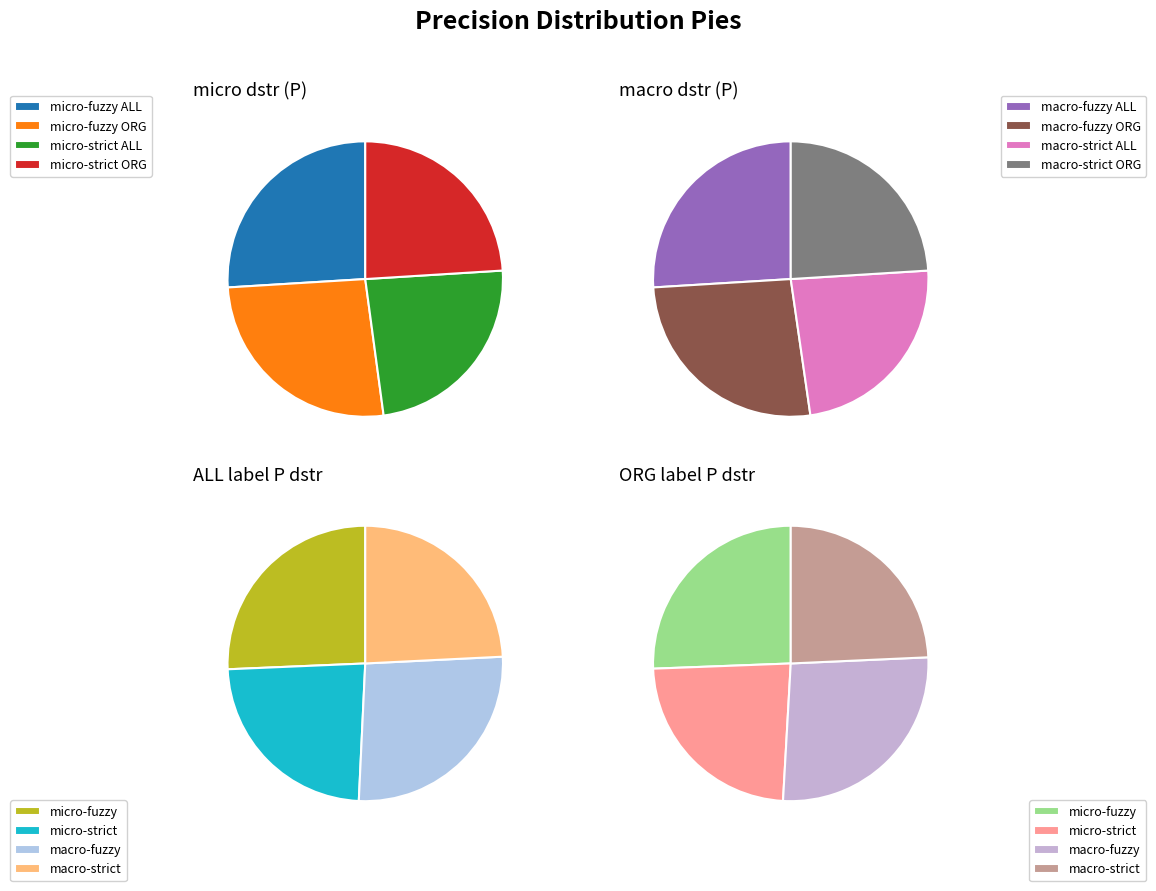

What is the largest slice in the pie chart?

macro_fuzzy-ORG